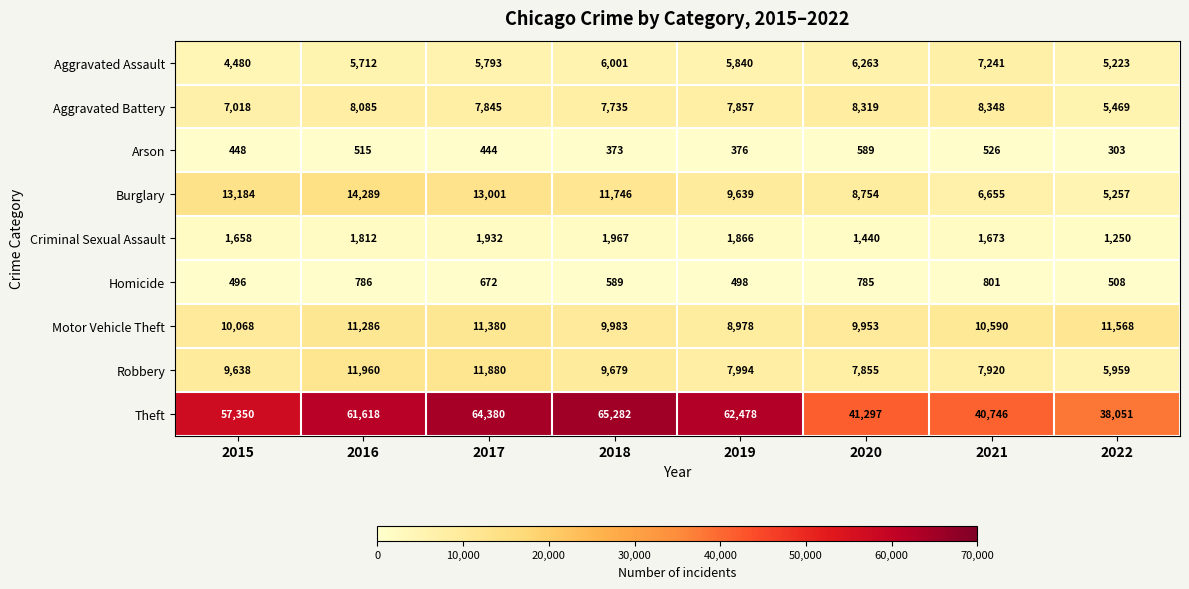

What is the total value across all series at 2015?

104340